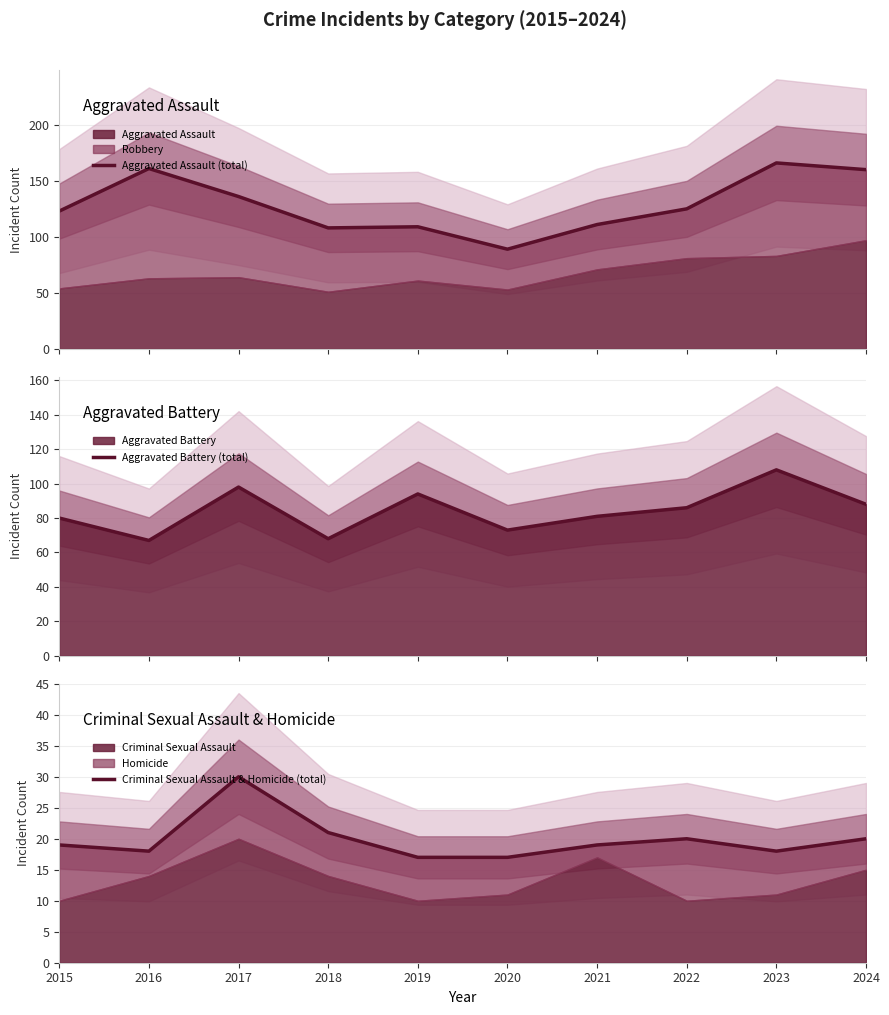

What is the minimum value for Criminal Sexual Assault & Homicide (total)?

17